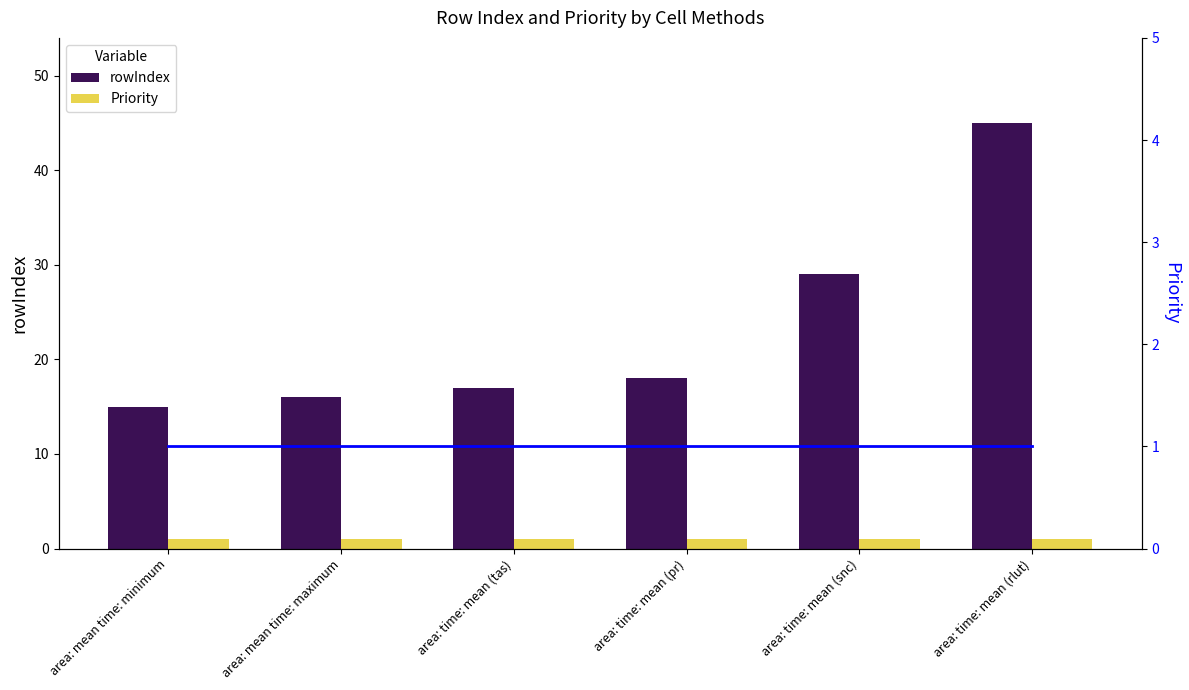

At area: mean time: maximum, list the series in order from smallest to largest.

Priority, Priority (line), rowIndex